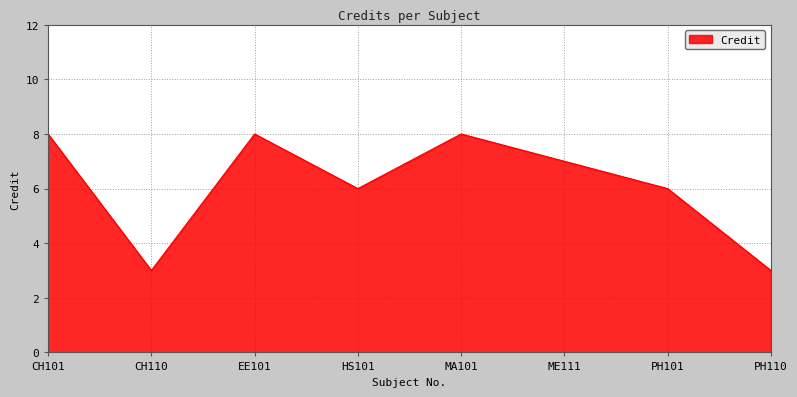

Does the chart display data point markers on the line(s)?

No